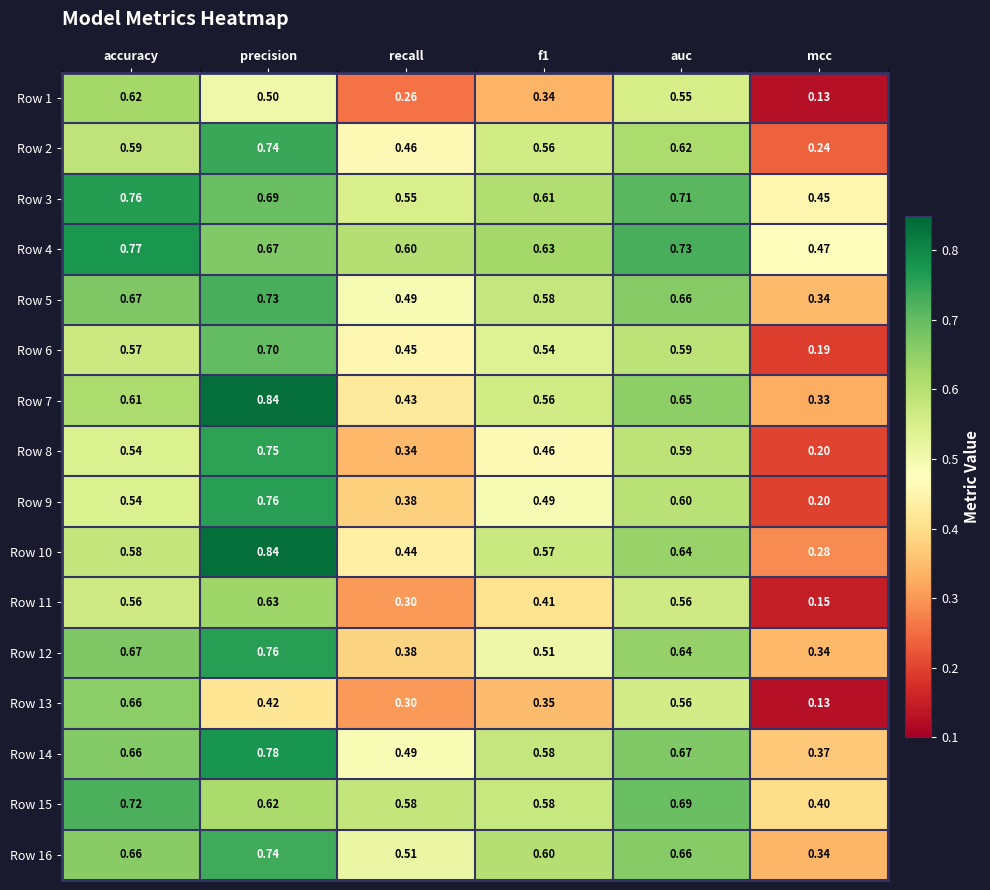

Which series has the largest total across all categories?

Row 4